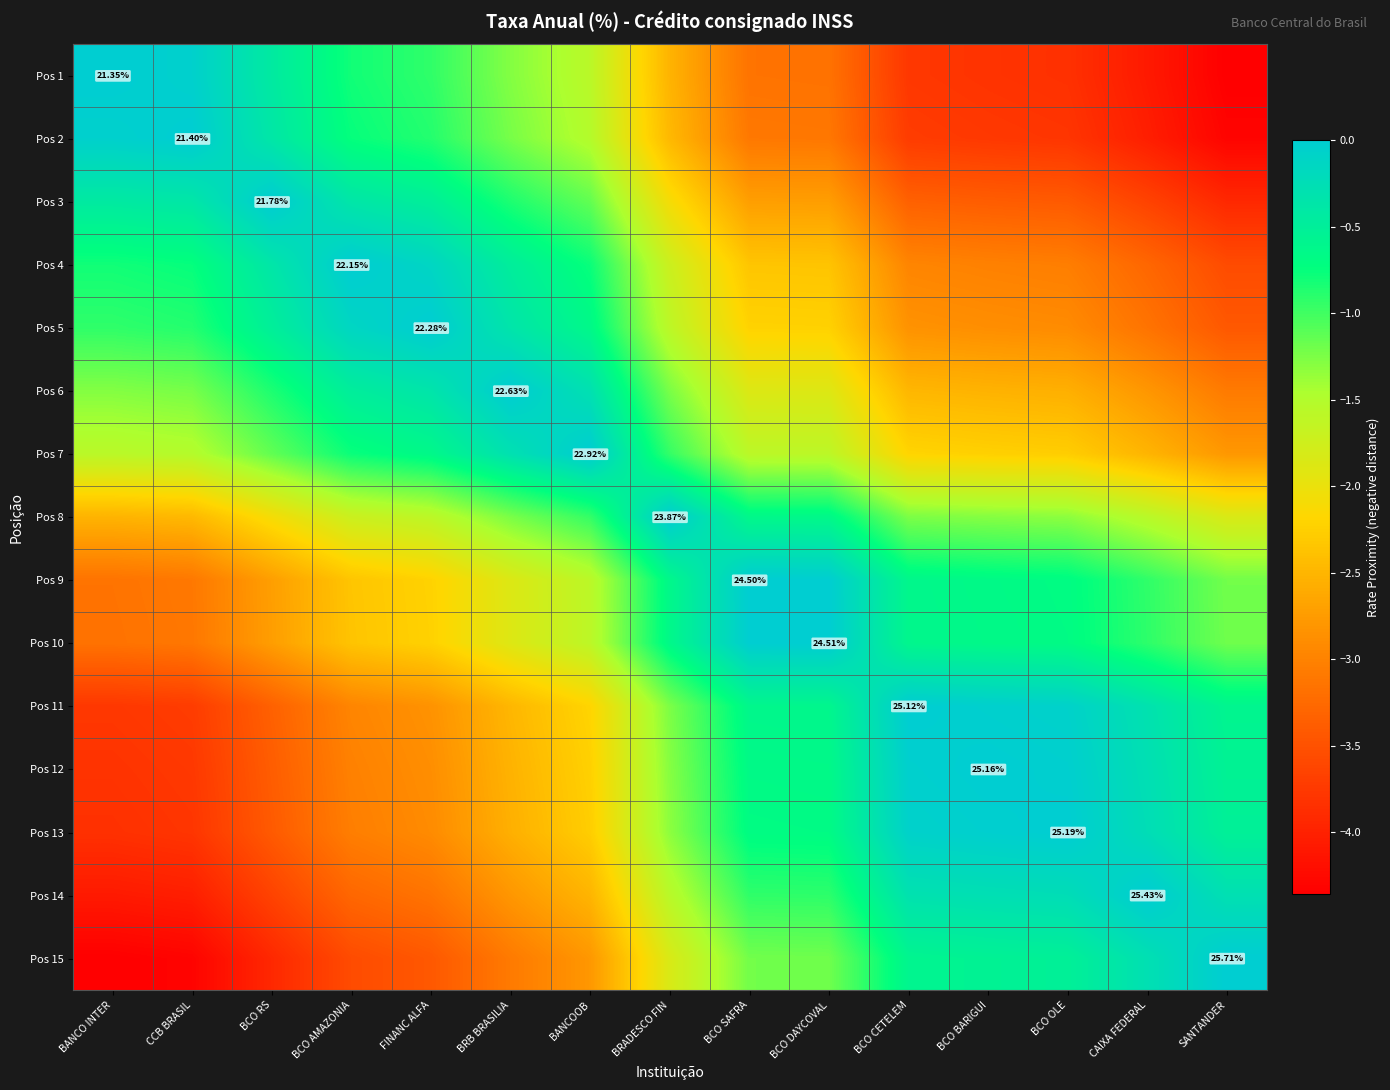

The value of Pos 13 at BCO DAYCOVAL is -0.9. True or false?

False